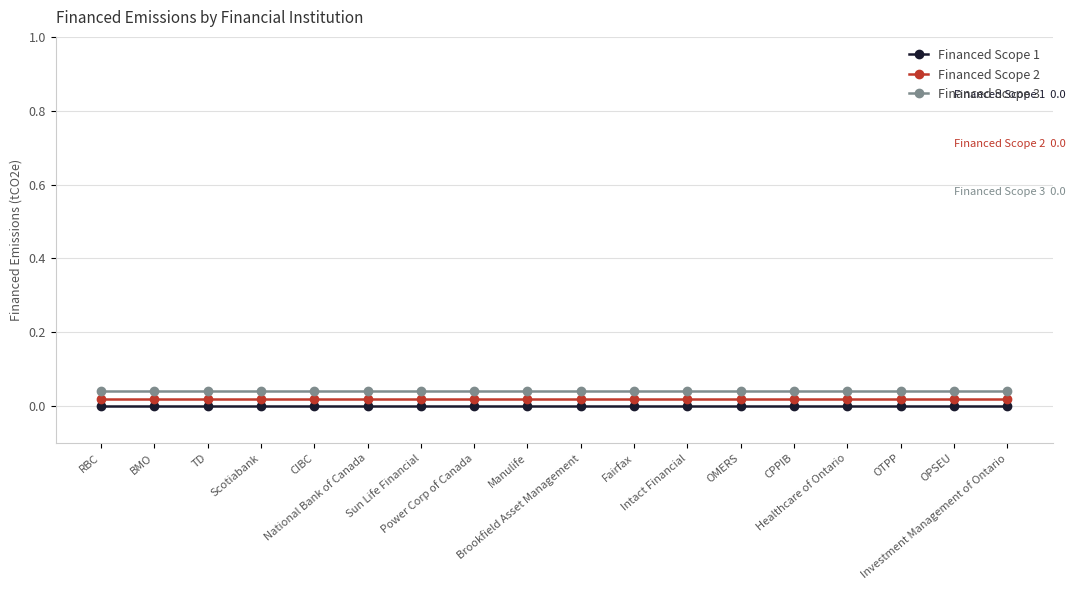

True or false: Financed Scope 2 and Financed Scope 1 cross at least once.

False